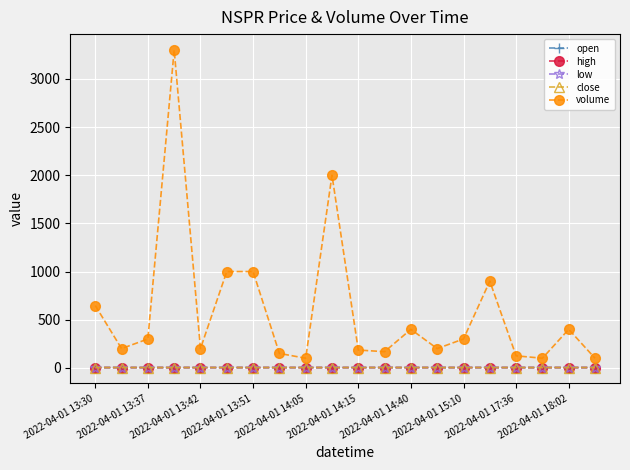

True or false: open has more than 0 points higher than both neighbors.

True